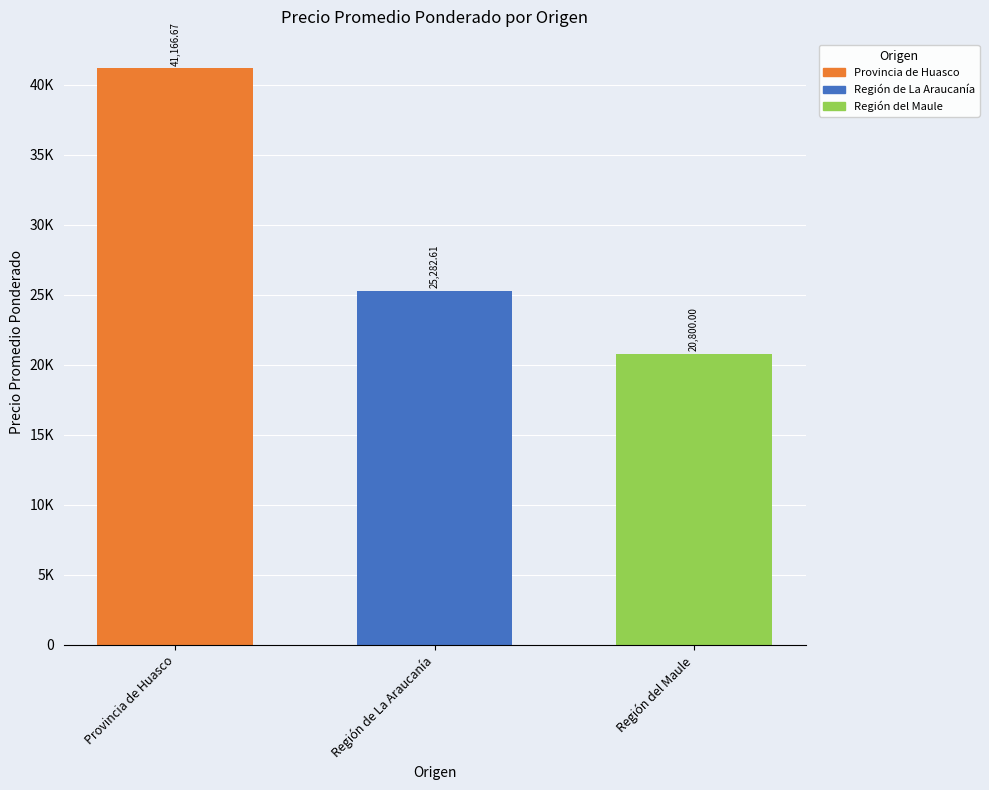

What is the change in value from Región de La Araucanía to Región del Maule?

-4482.6